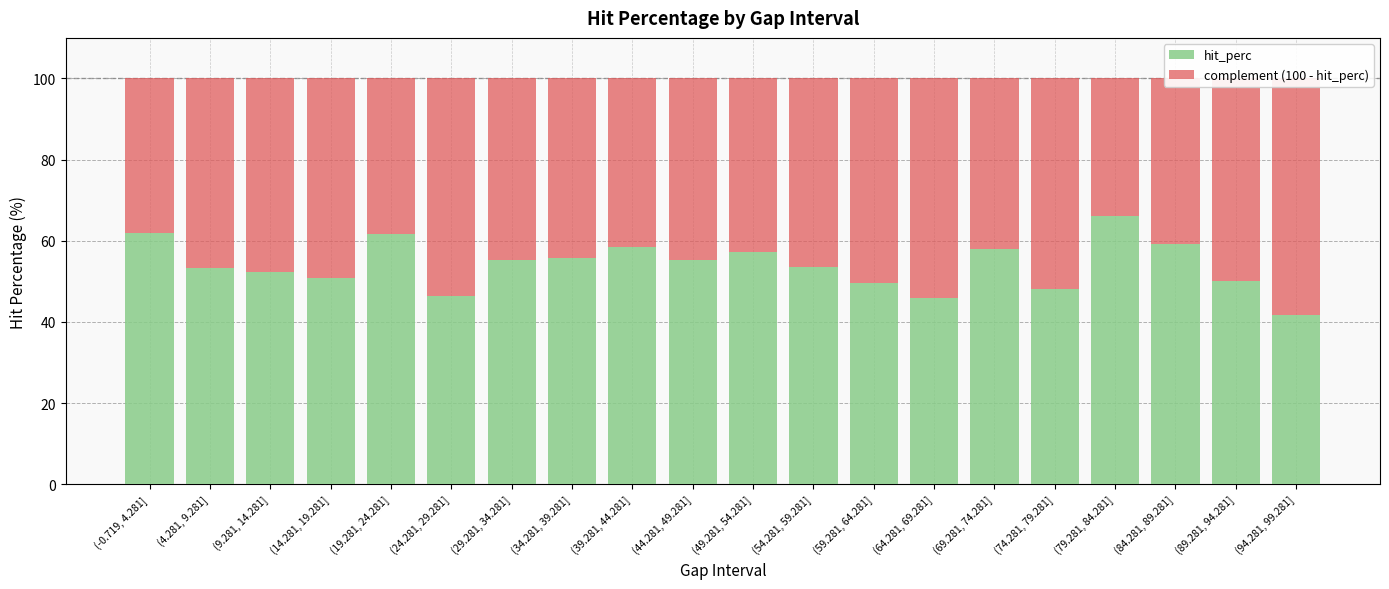

At which category is the sum across all series the highest?

(-0.719, 4.281]